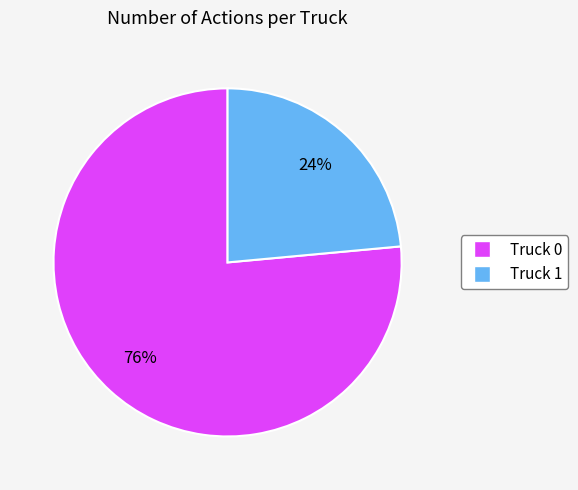

How many slices are in this pie chart?

2